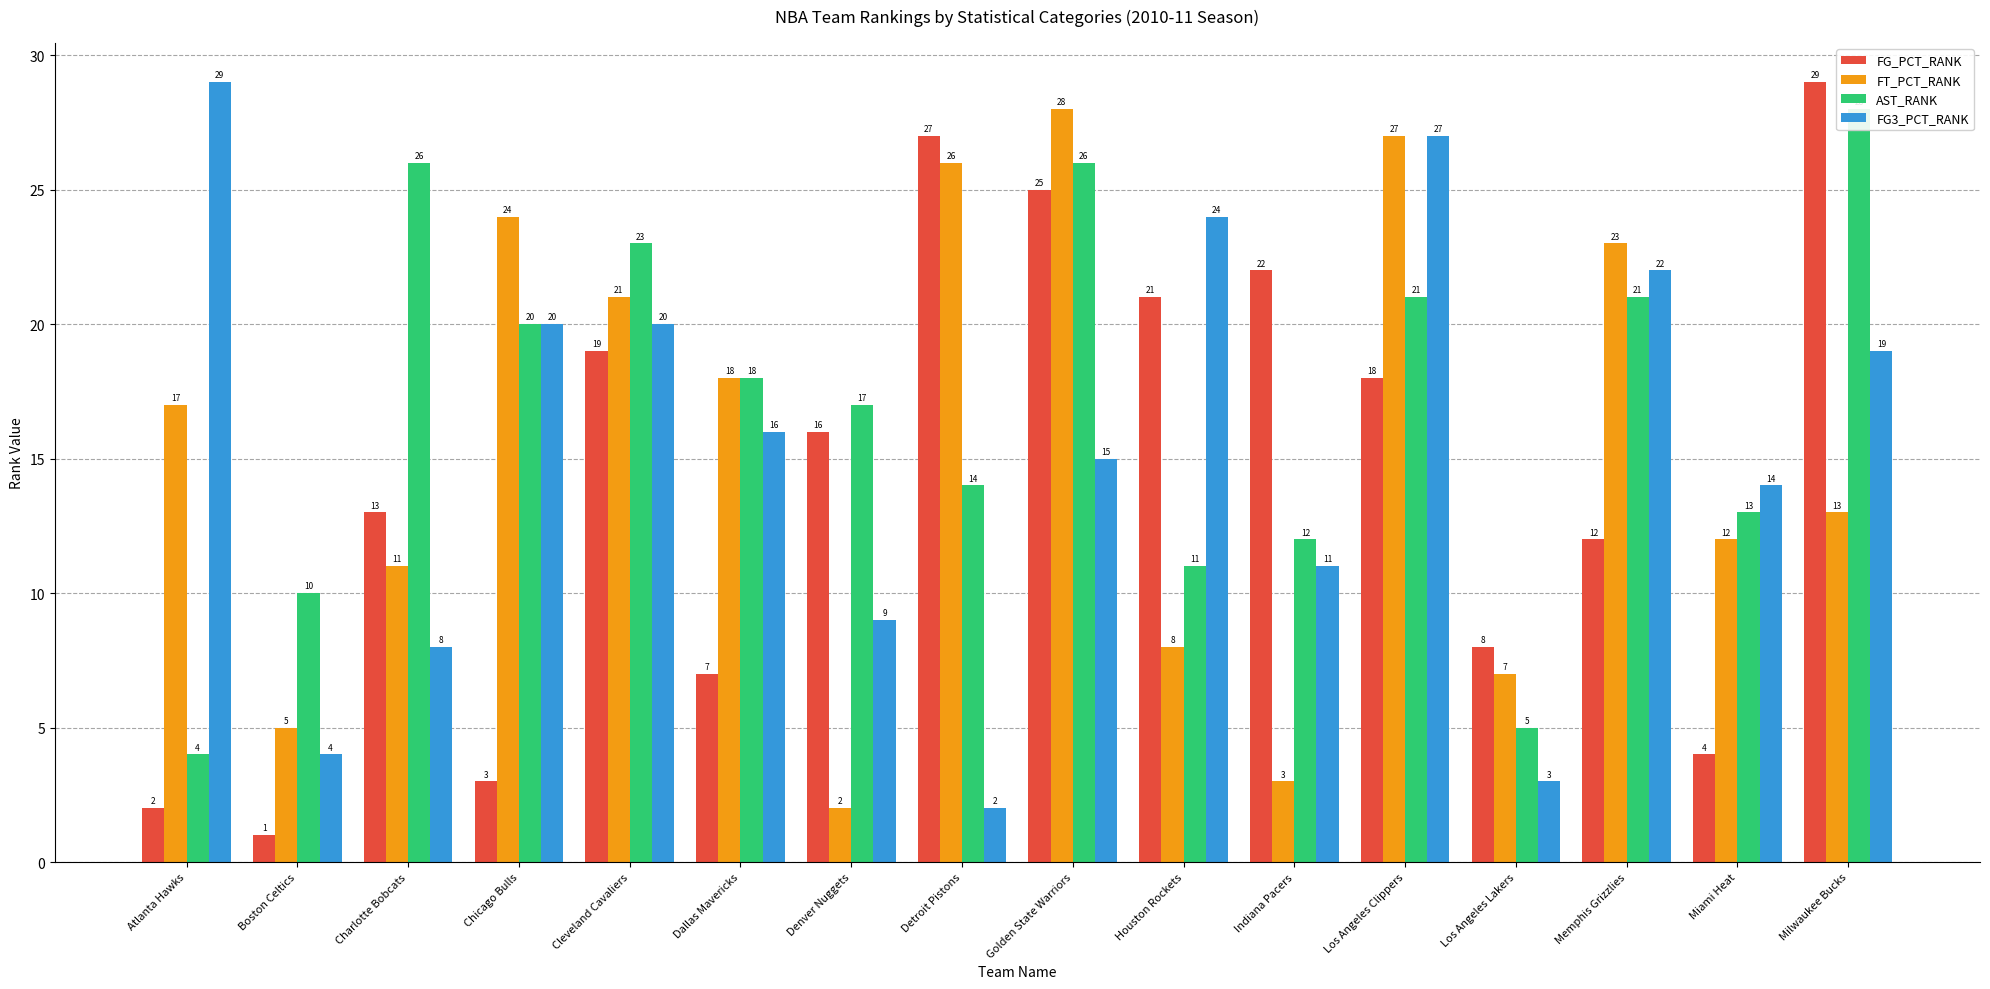

Where does the FG3_PCT_RANK series first go above 16?

Atlanta Hawks